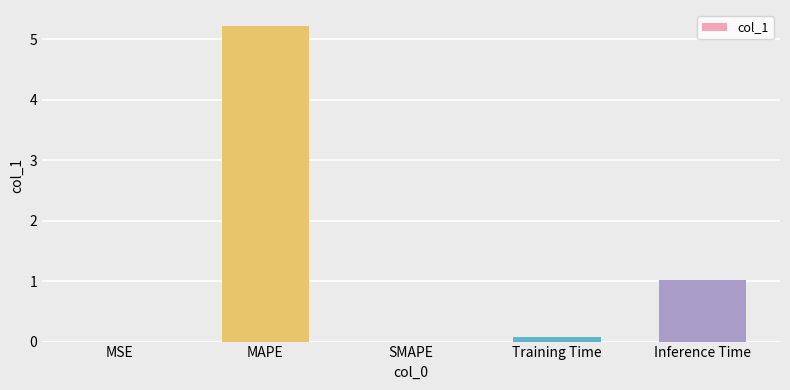

The chart shows a value of 0.0 at SMAPE. True or false?

True